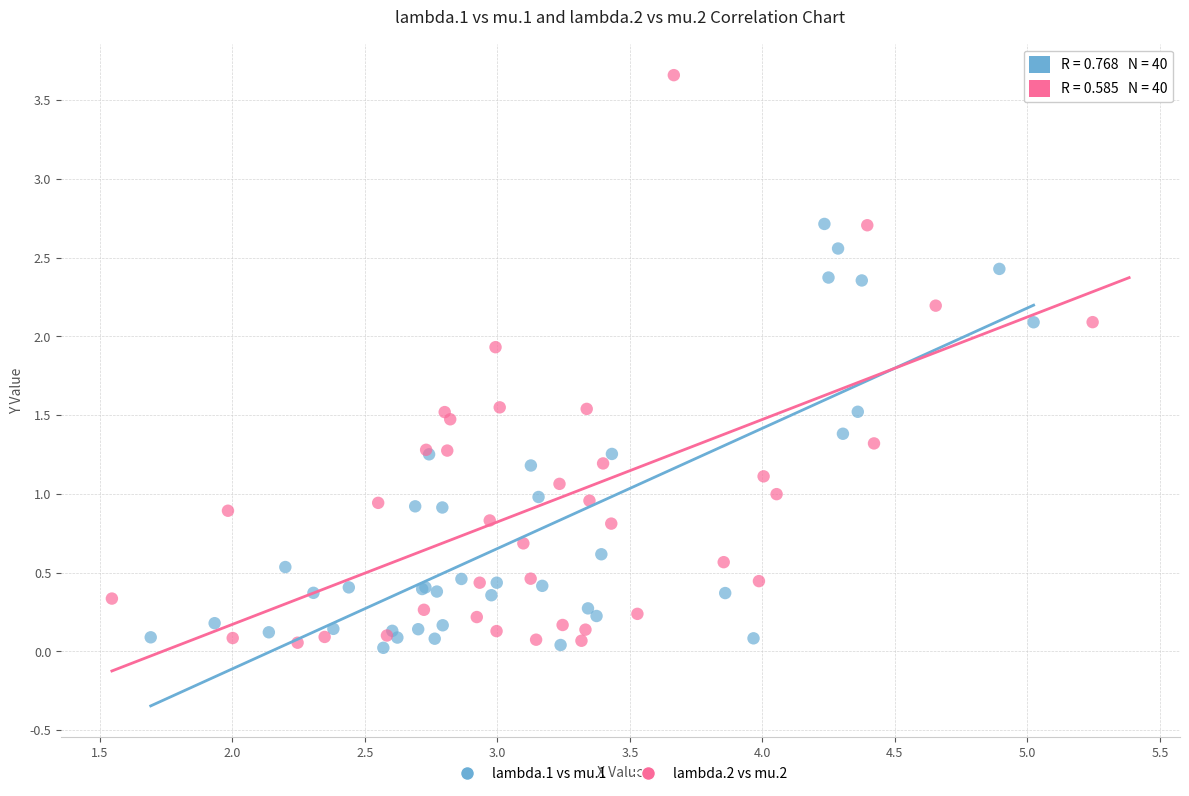

Which series has the largest Y range (max minus min)?

lambda.2 vs mu.2